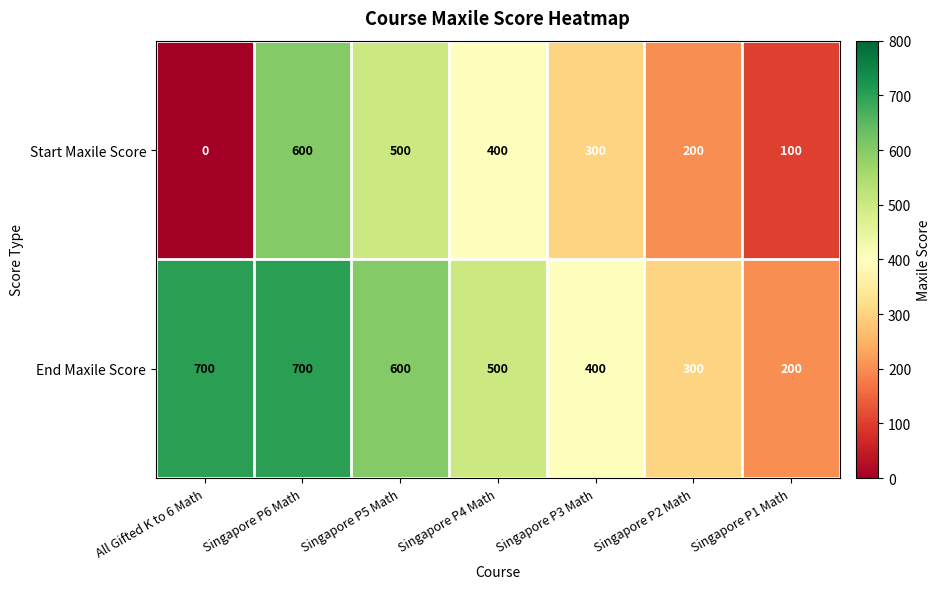

Where does the End Maxile Score series first go above 500?

All Gifted K to 6 Math